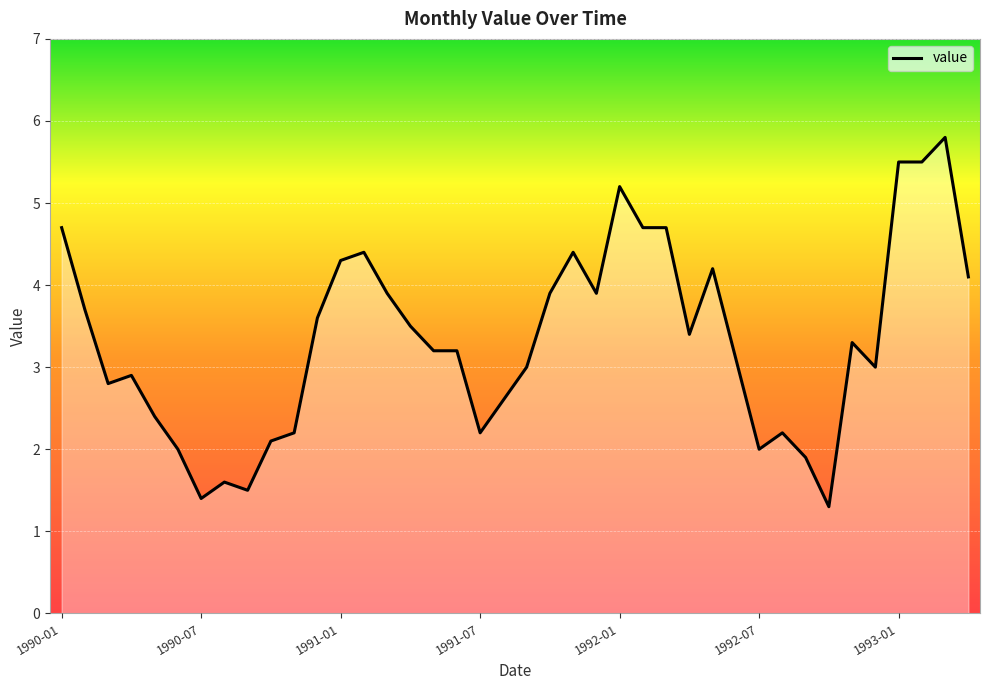

What is the difference between the maximum and minimum values?

4.5